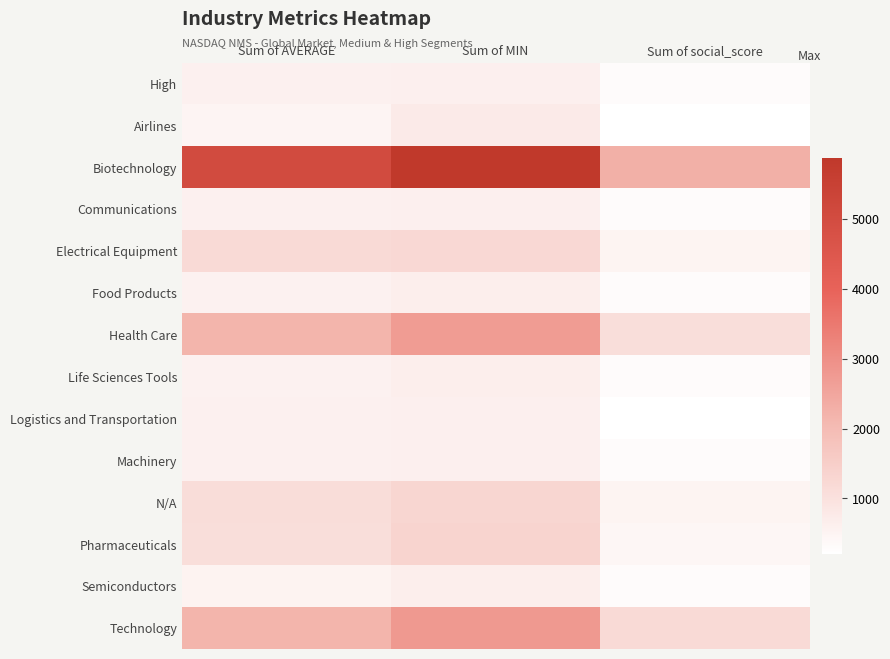

Reading left to right, list all the values displayed in this chart.

High: Sum of AVERAGE=596.0	Sum of MIN=616.0	Sum of social_score=302.0
Airlines: Sum of AVERAGE=480.7	Sum of MIN=743.0	Sum of social_score=208.0
Biotechnology: Sum of AVERAGE=5046.7	Sum of MIN=5874.0	Sum of social_score=2282.0
Communications: Sum of AVERAGE=590.2	Sum of MIN=616.0	Sum of social_score=308.0
Electrical Equipment: Sum of AVERAGE=1183.1	Sum of MIN=1232.0	Sum of social_score=503.0
Food Products: Sum of AVERAGE=562.4	Sum of MIN=667.0	Sum of social_score=300.0
Health Care: Sum of AVERAGE=2168.2	Sum of MIN=2720.0	Sum of social_score=1083.0
Life Sciences Tools: Sum of AVERAGE=576.4	Sum of MIN=667.0	Sum of social_score=303.0
Logistics and Transportation: Sum of AVERAGE=595.3	Sum of MIN=616.0	Sum of social_score=210.0
Machinery: Sum of AVERAGE=598.9	Sum of MIN=616.0	Sum of social_score=315.0
N/A: Sum of AVERAGE=1108.6	Sum of MIN=1307.0	Sum of social_score=507.0
Pharmaceuticals: Sum of AVERAGE=1072.6	Sum of MIN=1358.0	Sum of social_score=444.0
Semiconductors: Sum of AVERAGE=538.0	Sum of MIN=667.0	Sum of social_score=314.0
Technology: Sum of AVERAGE=2165.3	Sum of MIN=2795.0	Sum of social_score=1192.0